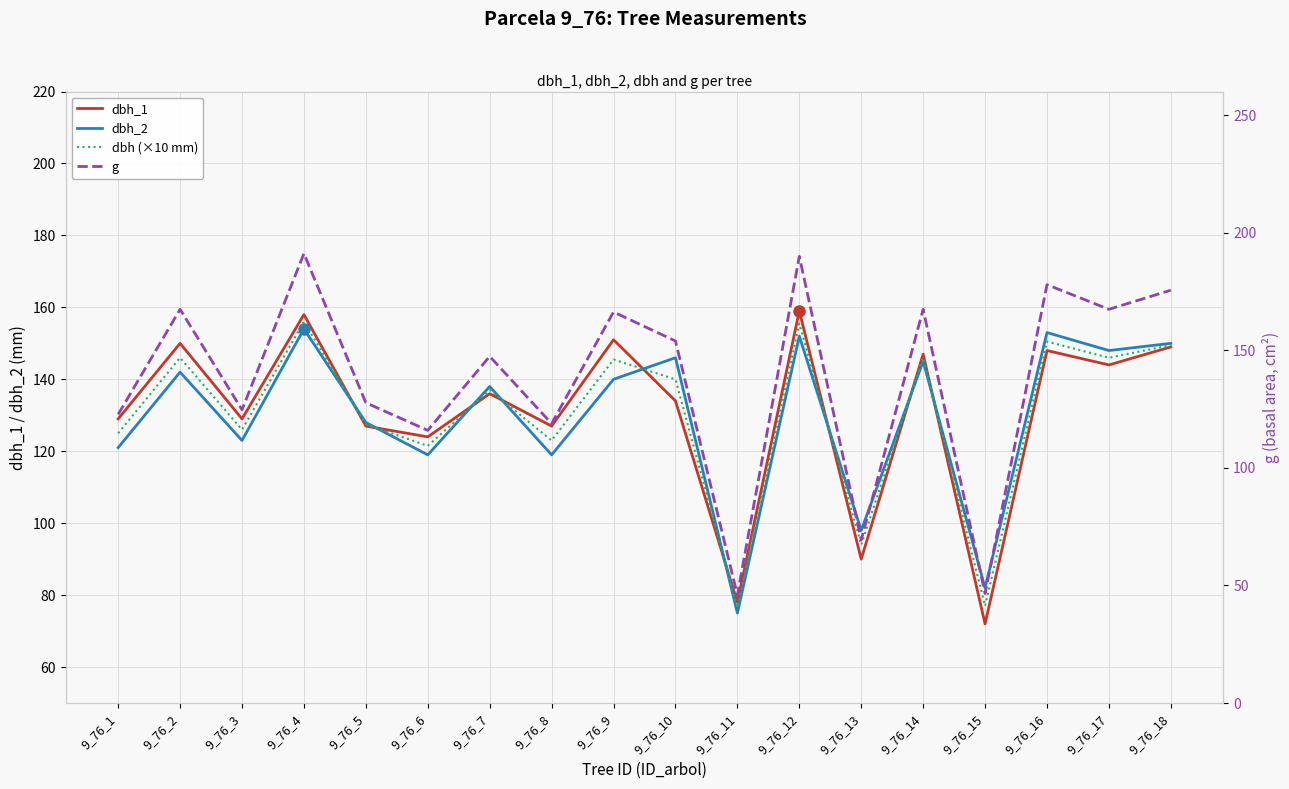

What is the value of the dbh (×10 mm) point at the 13th from the left?

94.0